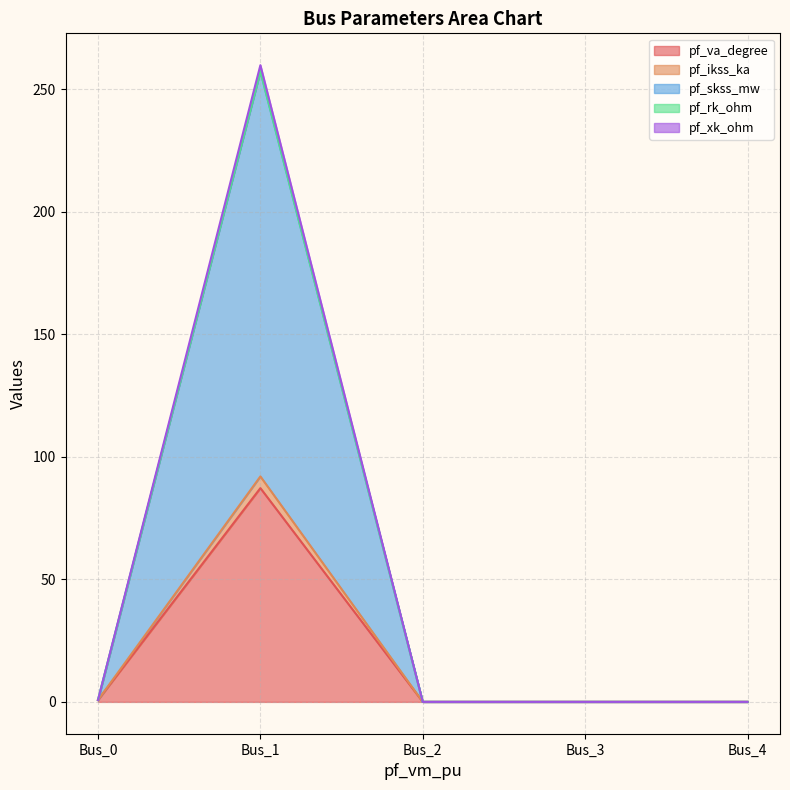

How many series are shown in this chart?

5